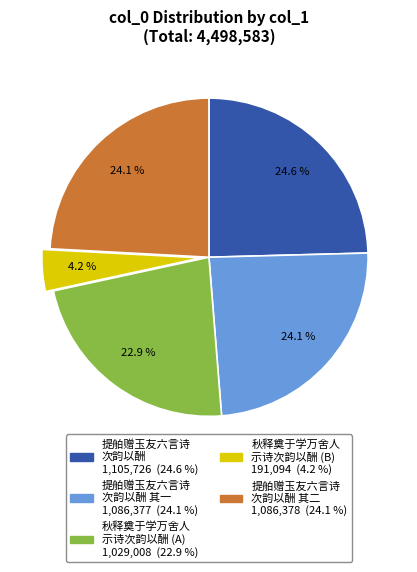

Is there a majority slice in this chart?

No